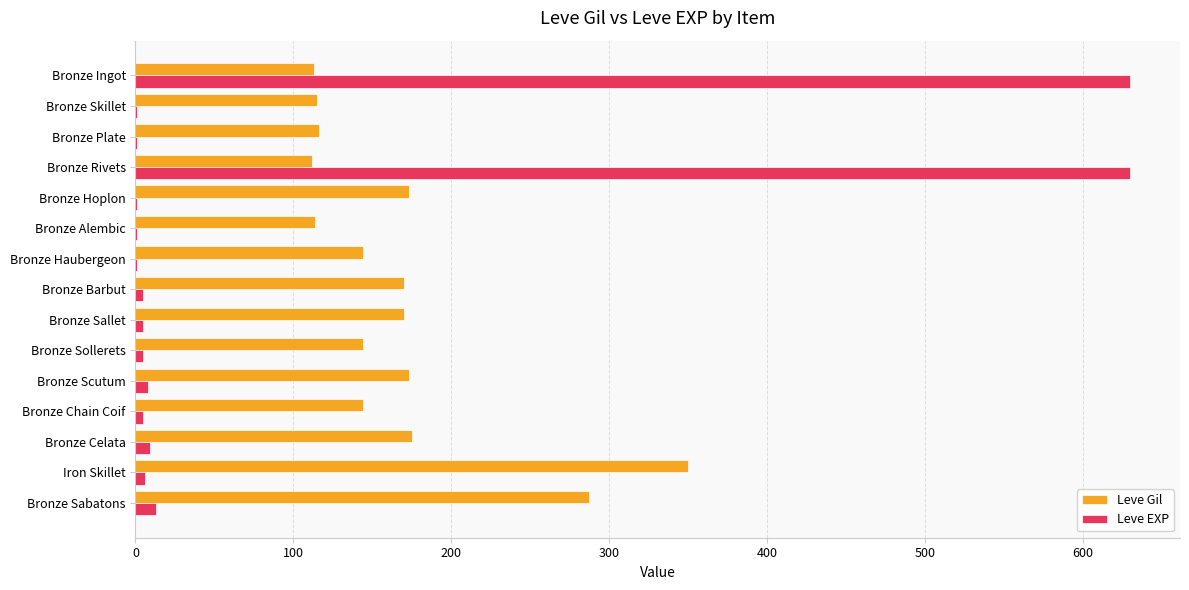

At which label does Leve Gil reach its peak?

Iron Skillet